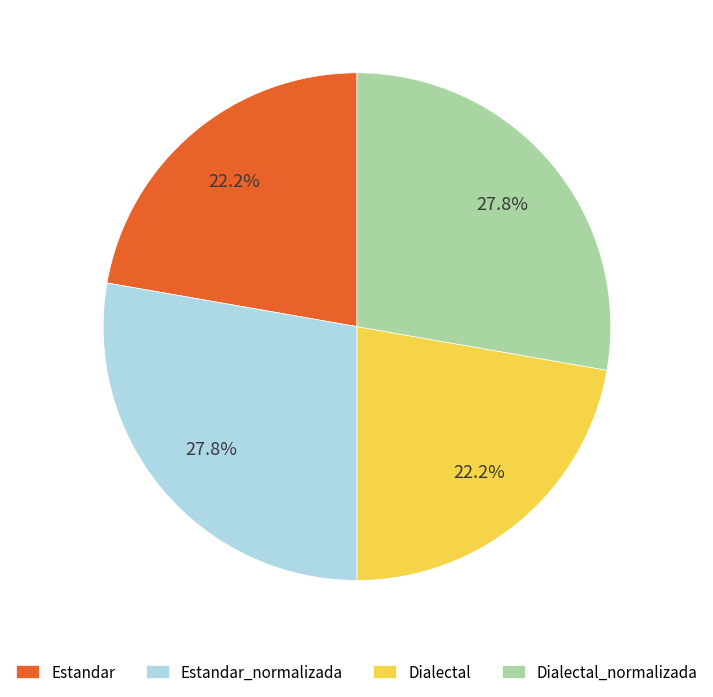

To the nearest percent, what is the difference between the largest and smallest slice percentages?

6%